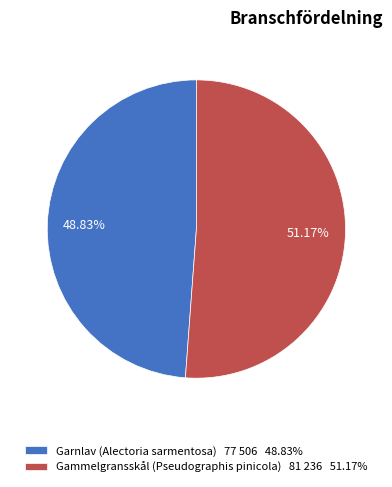

Between Gammelgransskål (Pseudographis pinicola) and Garnlav (Alectoria sarmentosa), which is larger?

Gammelgransskål (Pseudographis pinicola)